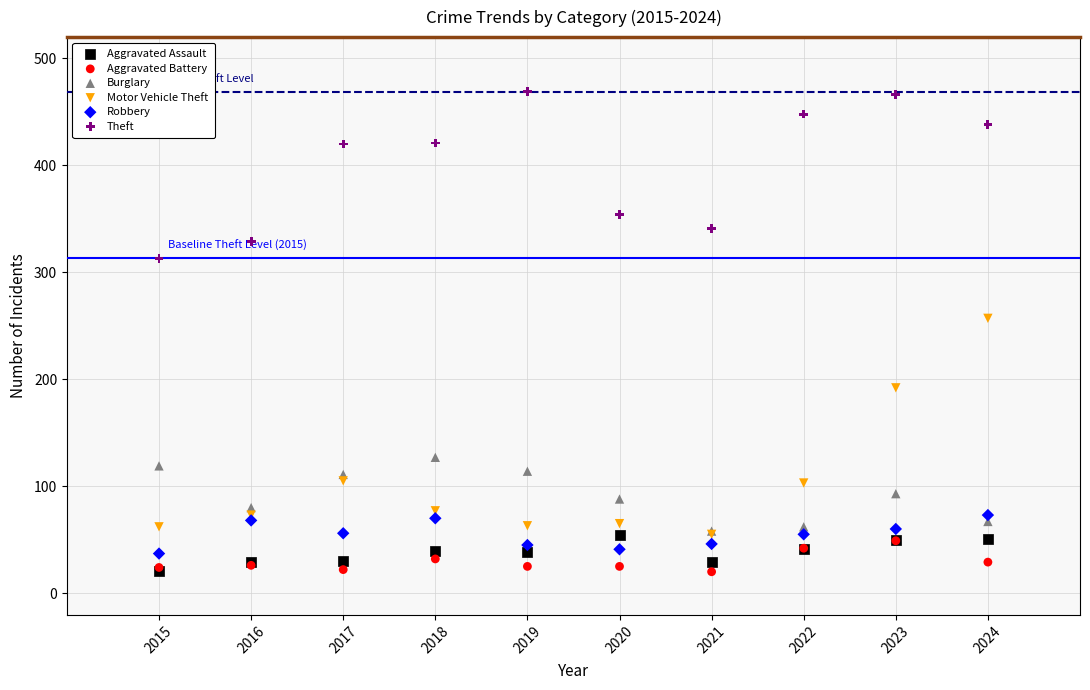

Across all series, what Y value is closest to 244?

257